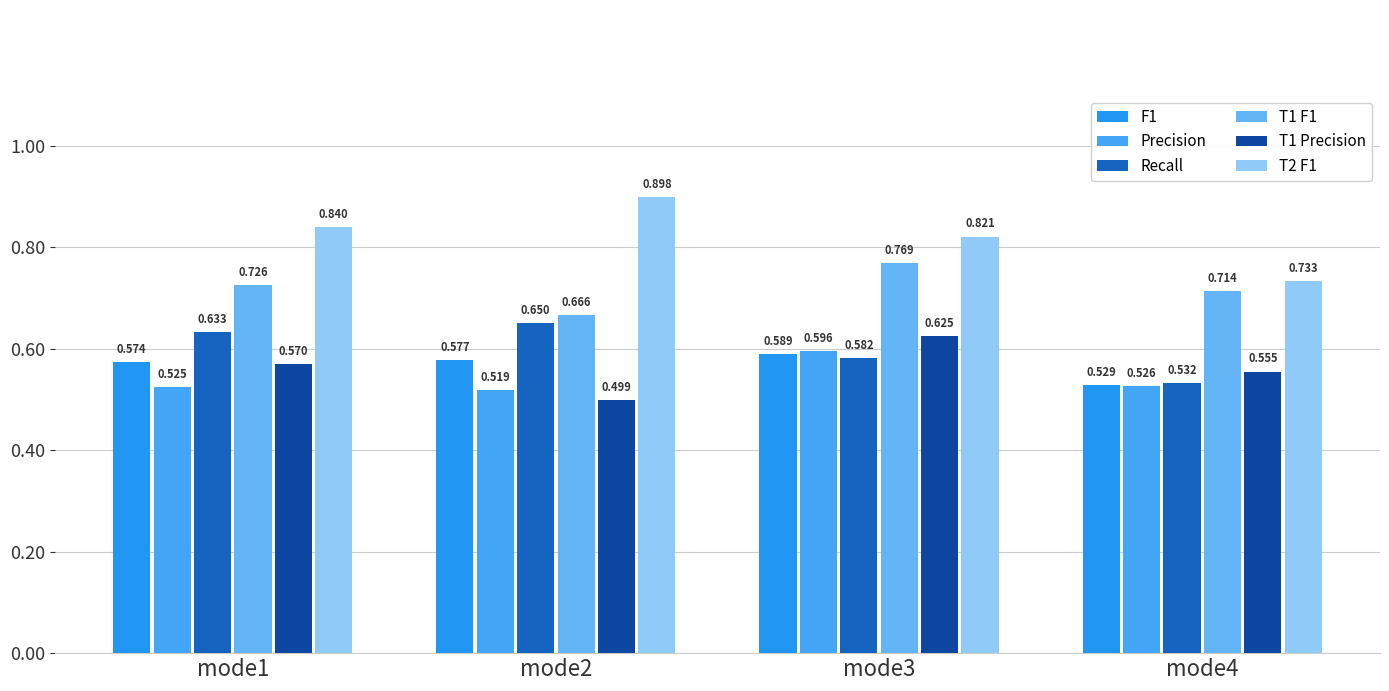

What is the value of the Precision bar at the 4th from the left?

0.5